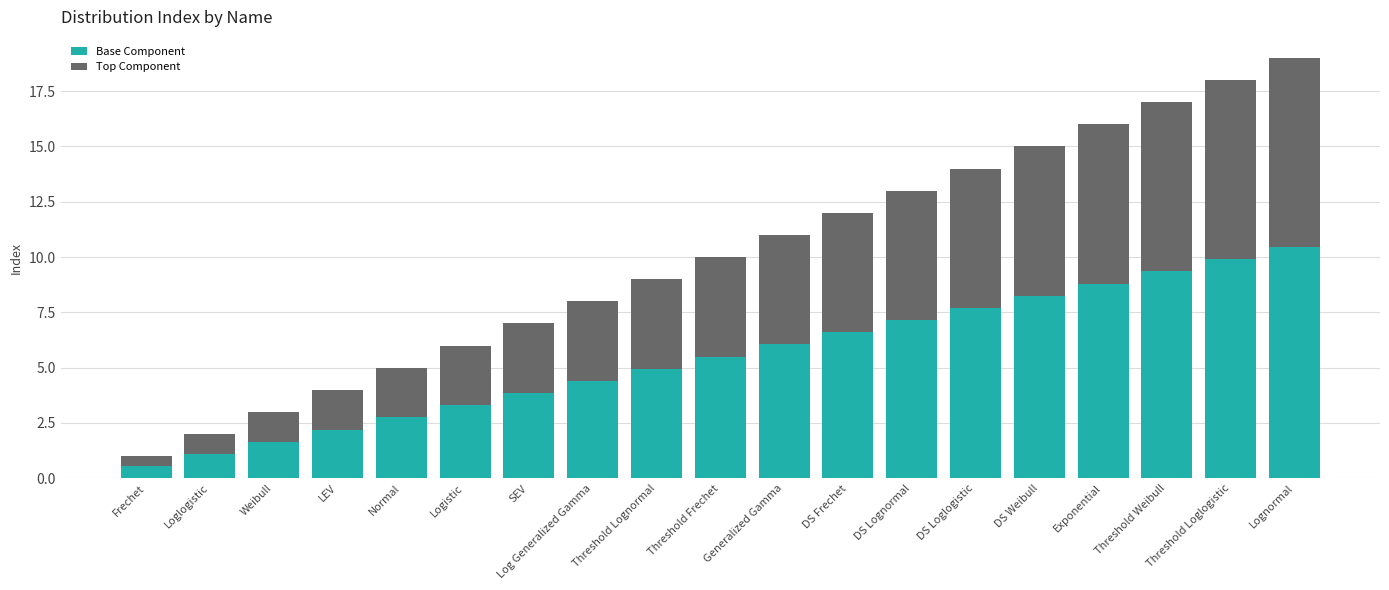

What is the maximum value for Base Component?

10.5